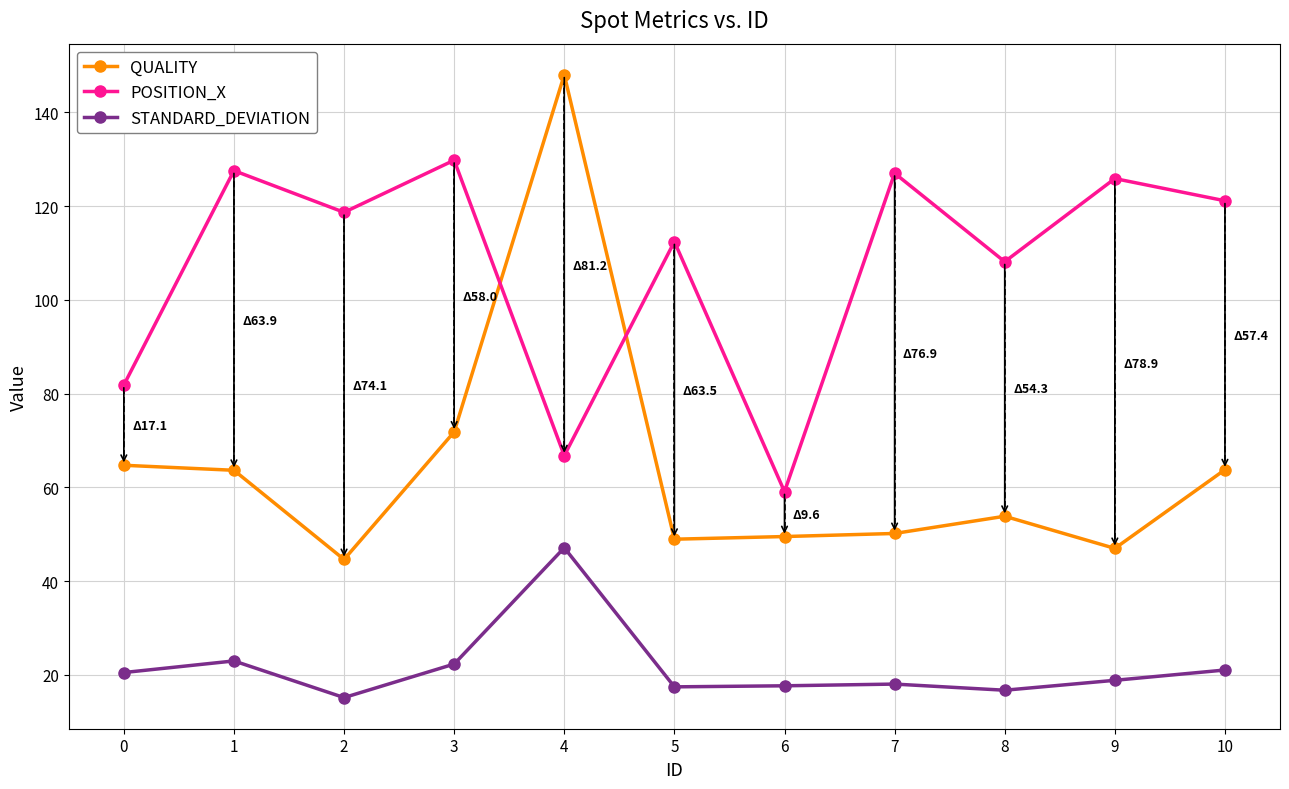

Which series has the largest range (max minus min)?

QUALITY